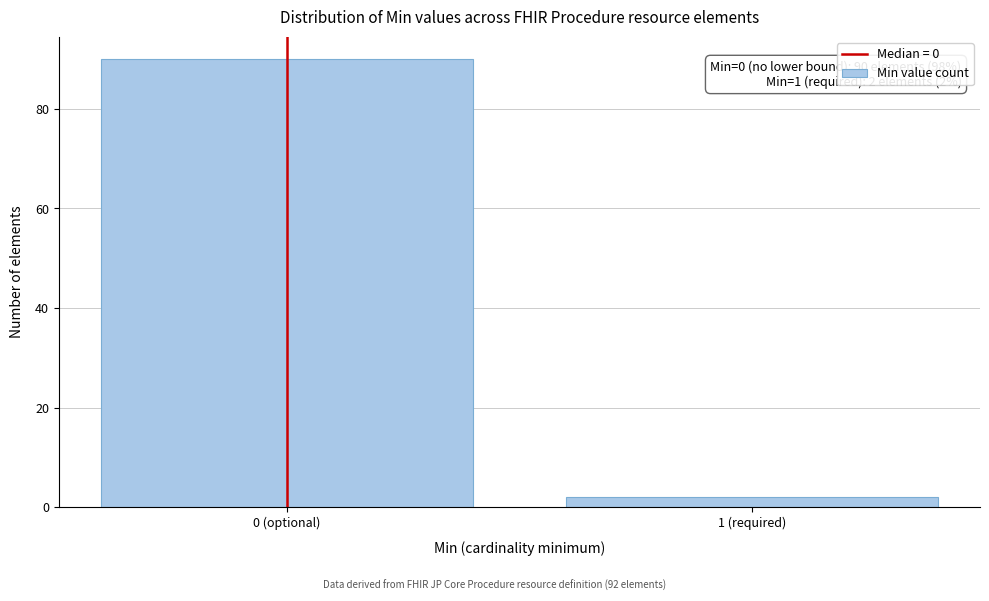

Reading left to right, transcribe all the data shown in this chart.

0 (optional)=90	1 (required)=2